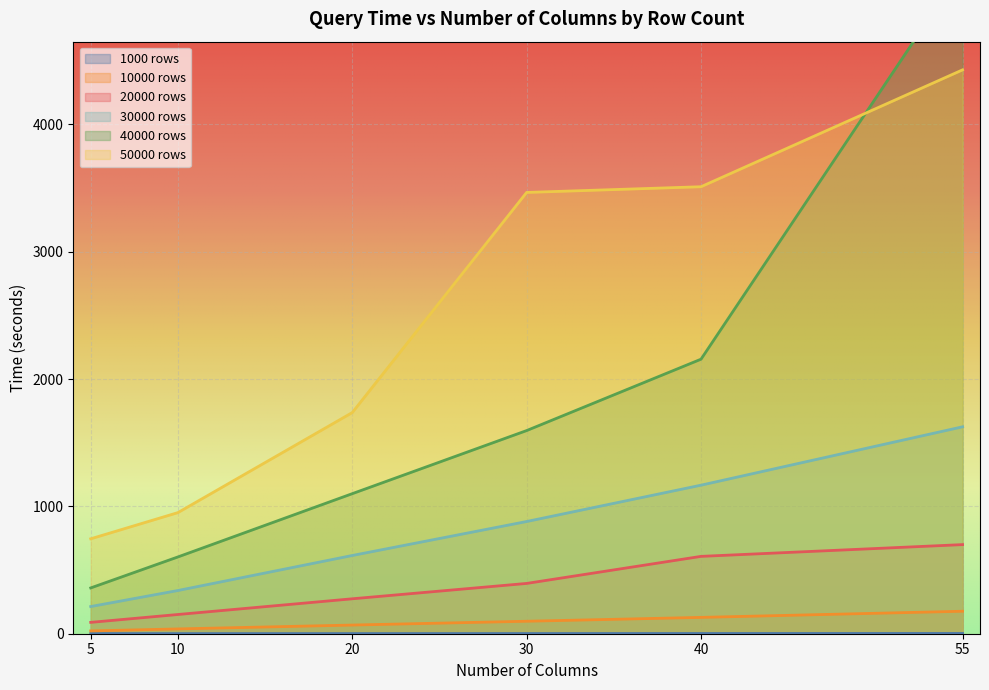

What is the sum of all 50000 rows values?

14839.8